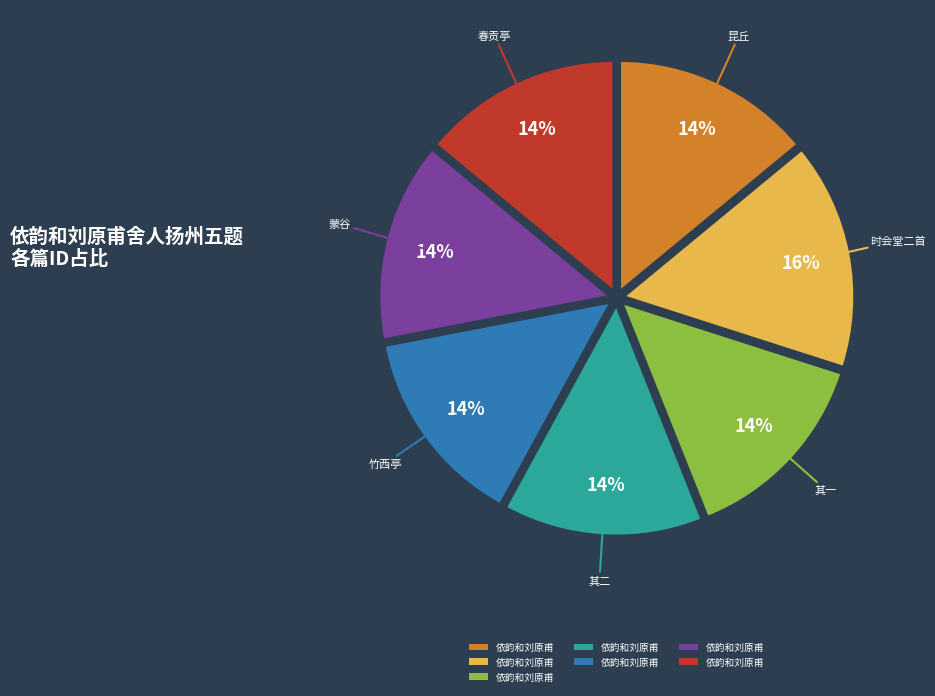

Is there a majority slice in this chart?

No